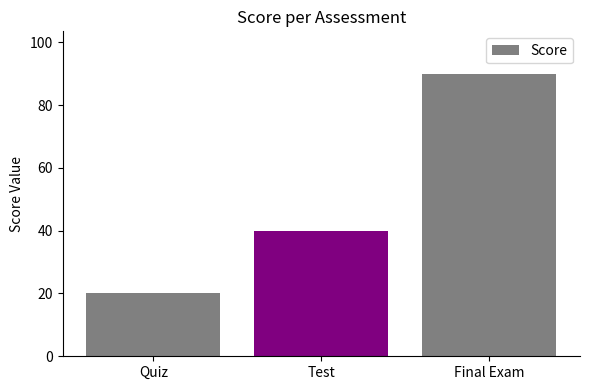

How many values are below 40?

1